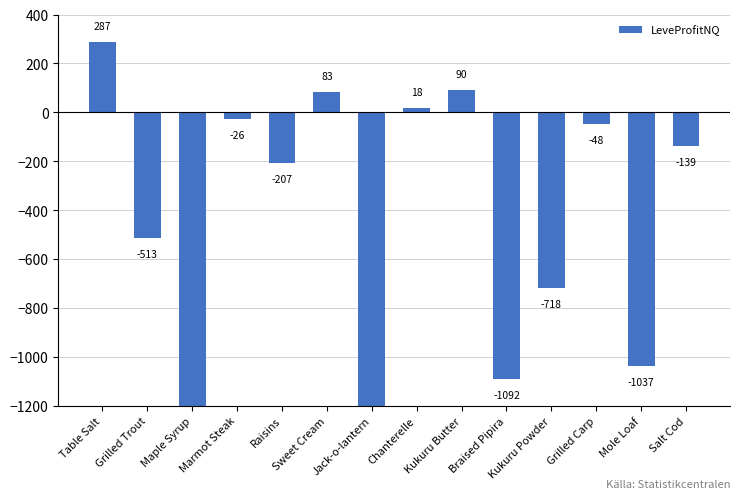

What is the average value?

-489.8